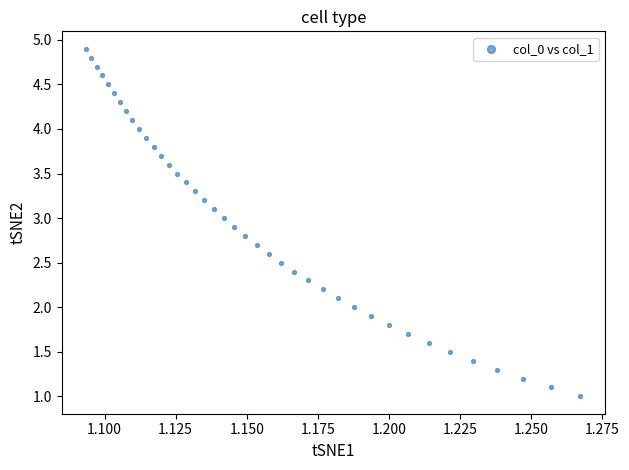

What is the range of Y values (max minus min)?

3.9